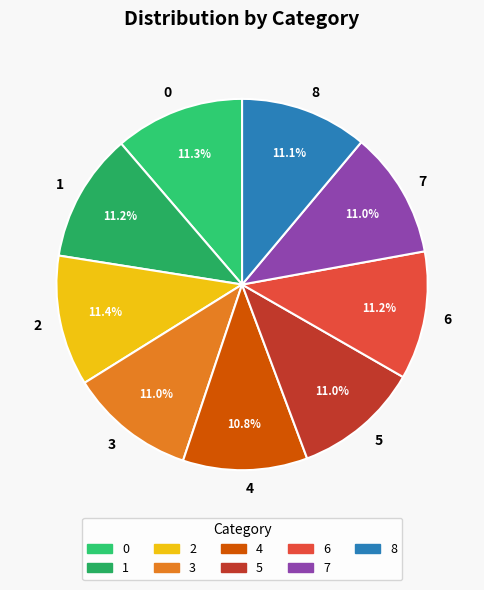

To the nearest percent, what percentage of the pie is 0?

11%